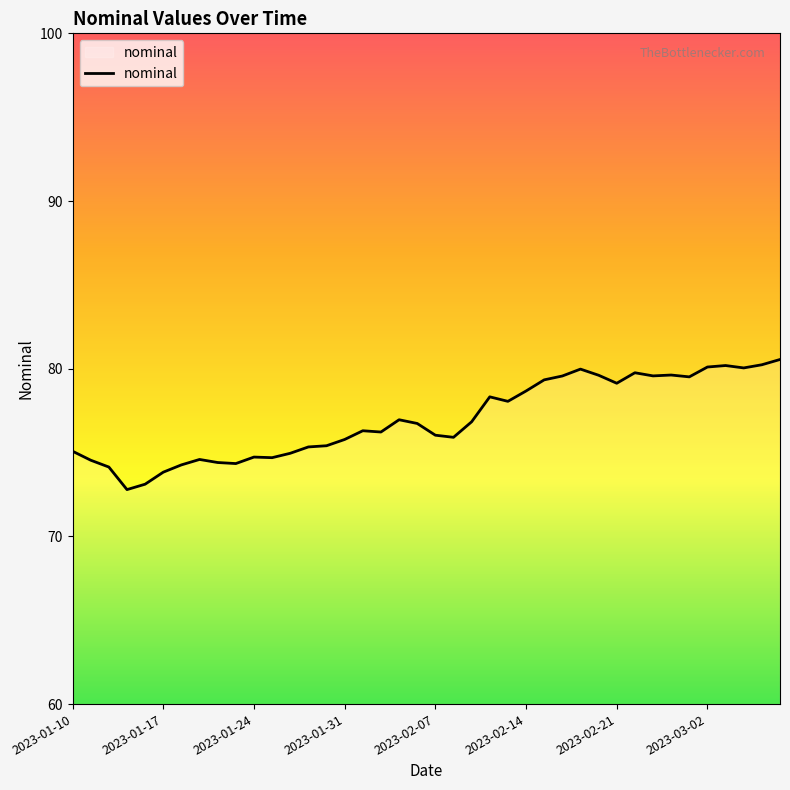

What is the difference between the maximum and minimum values?

7.8